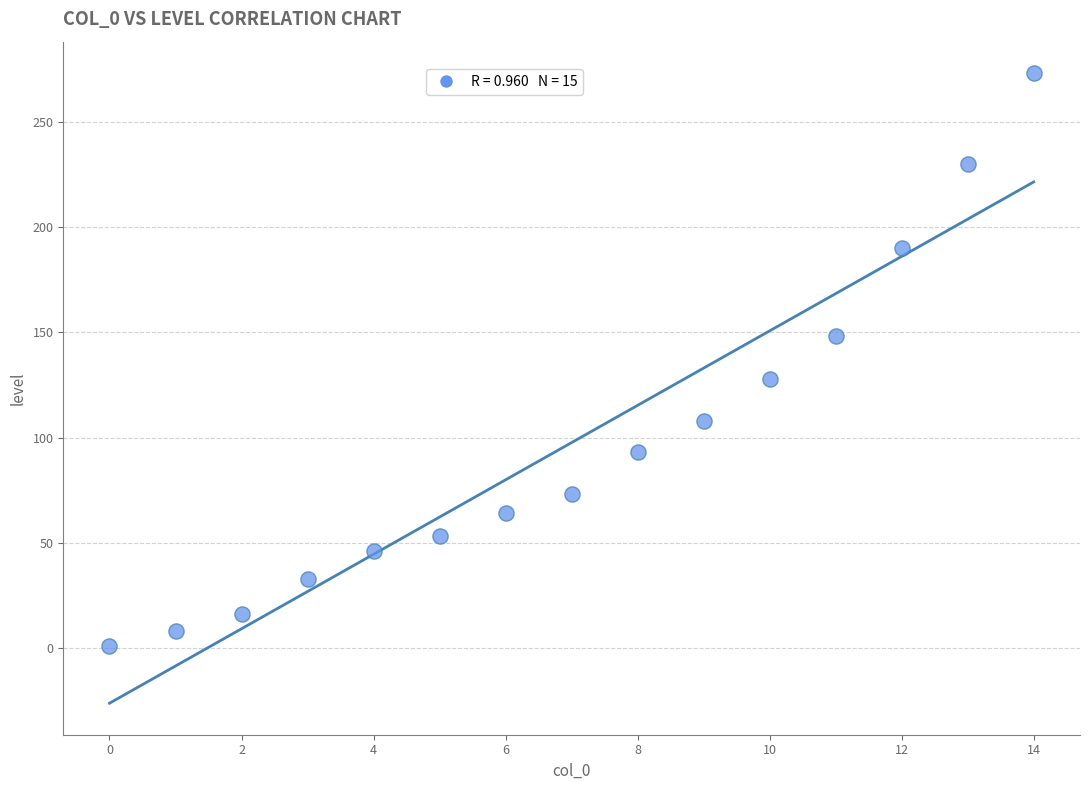

What is the range of Y values (max minus min)?

272